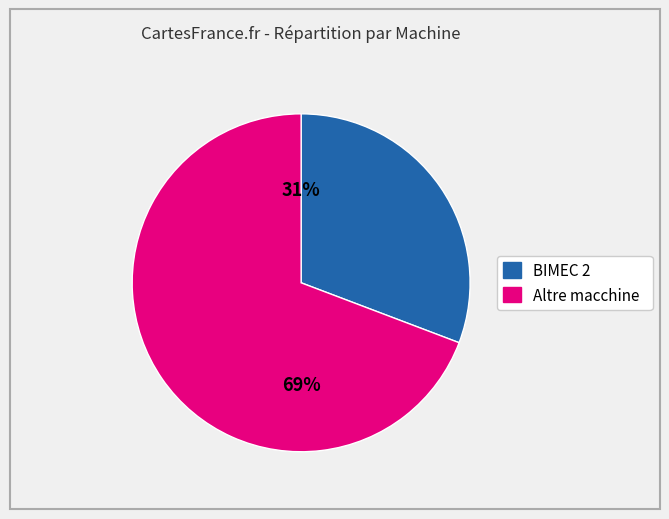

Is the sum of Altre macchine and BIMEC 2 greater than half?

Yes